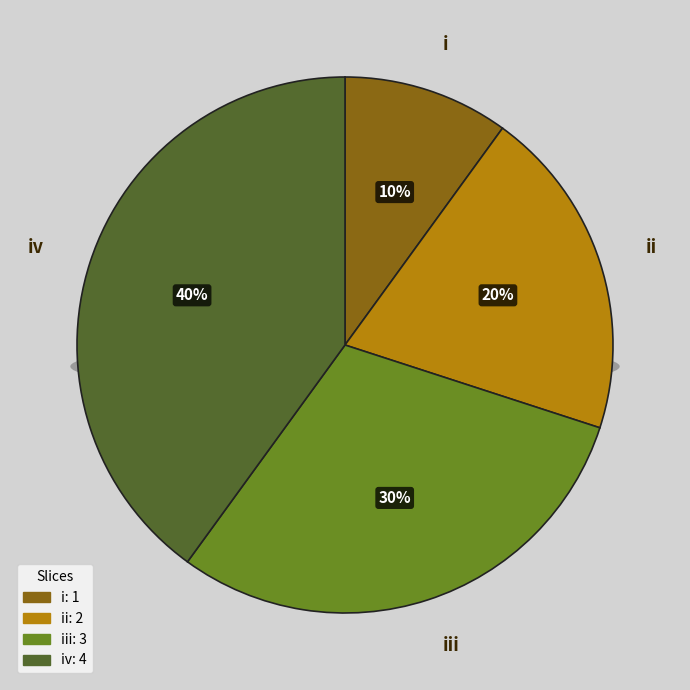

What is the change in value from i to iv?

+3